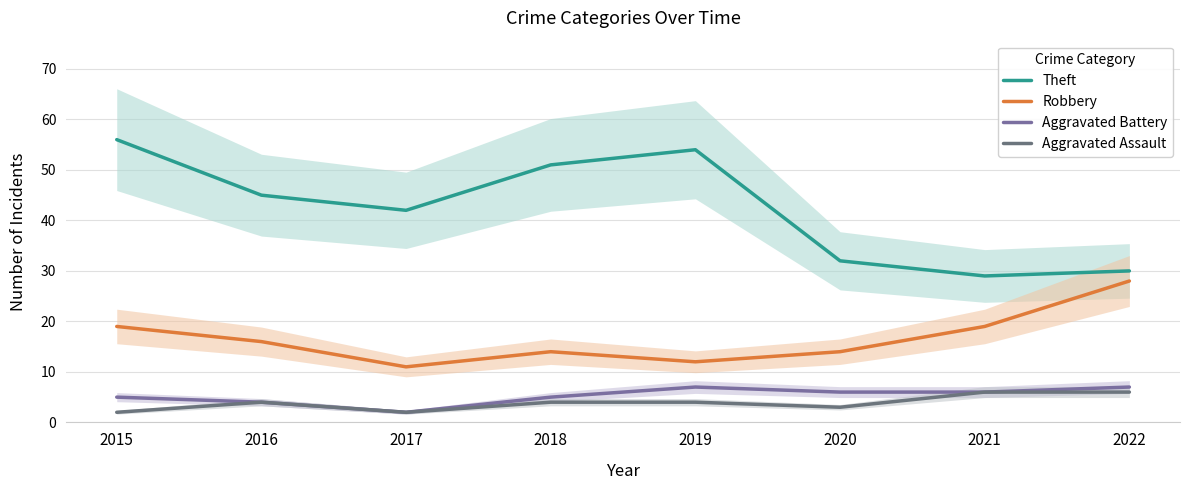

How many values in the Theft series are below 45?

4